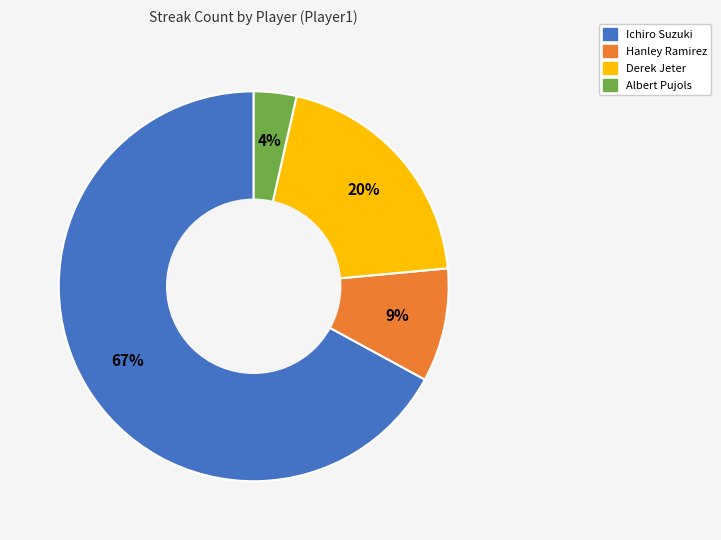

Which has a higher value, Hanley Ramirez or Ichiro Suzuki?

Ichiro Suzuki